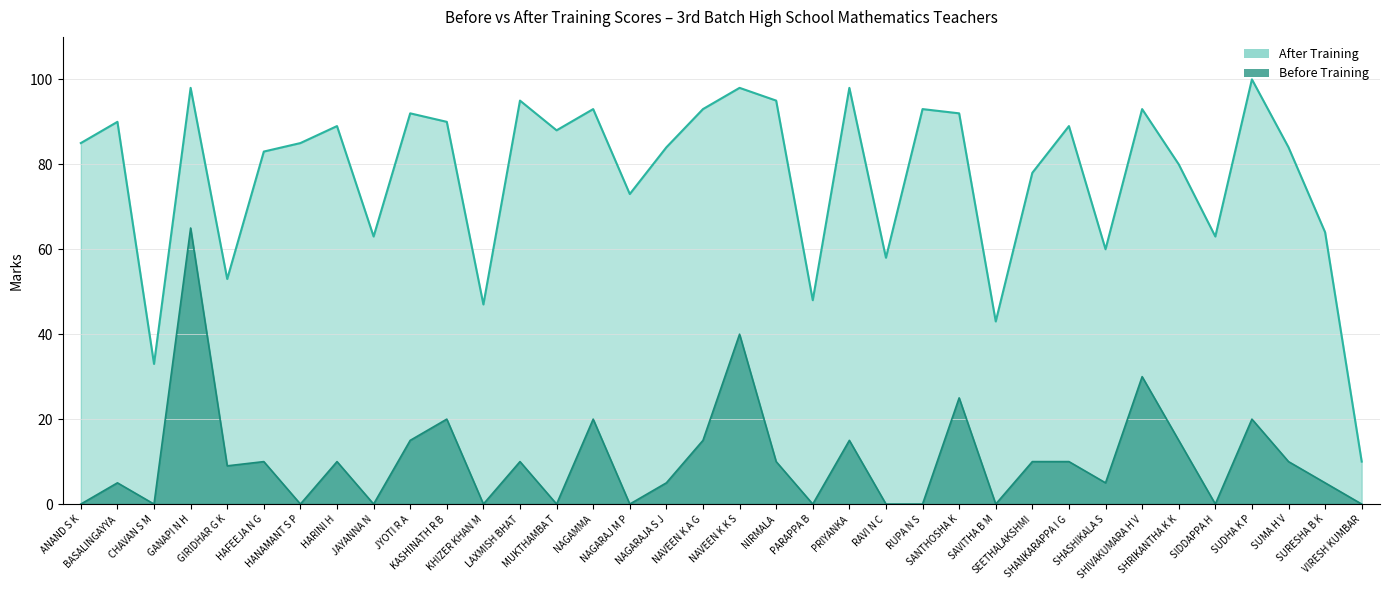

Is it true that Before Training equals 16 at HAFEEJA N G?

False